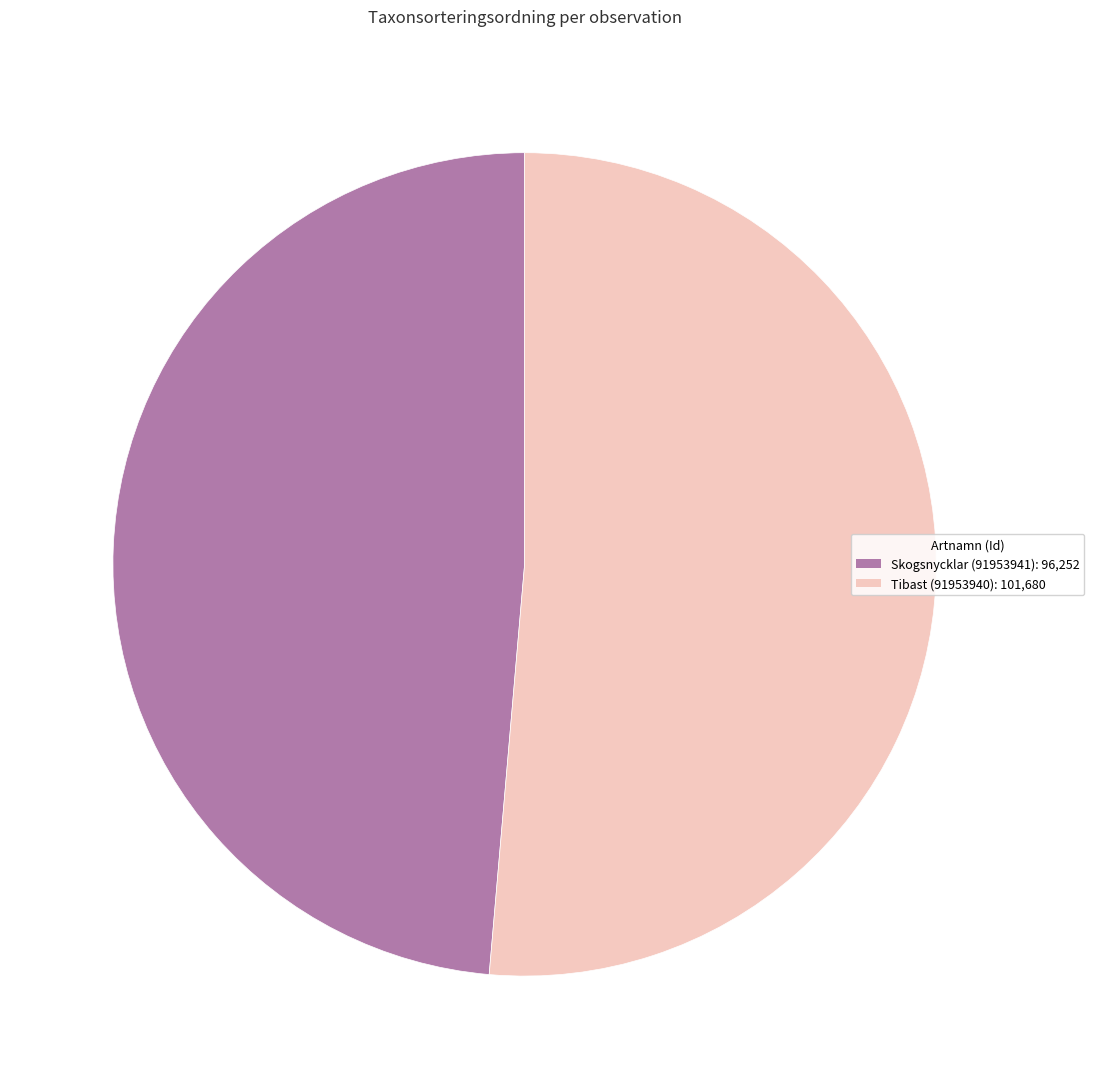

Combined, do Tibast (91953940) and Skogsnycklar (91953941) account for over 50%?

Yes